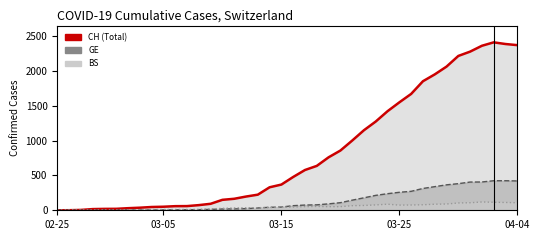

After their last crossing, which series has the higher values: CH (line) or BS (line)?

CH (line)